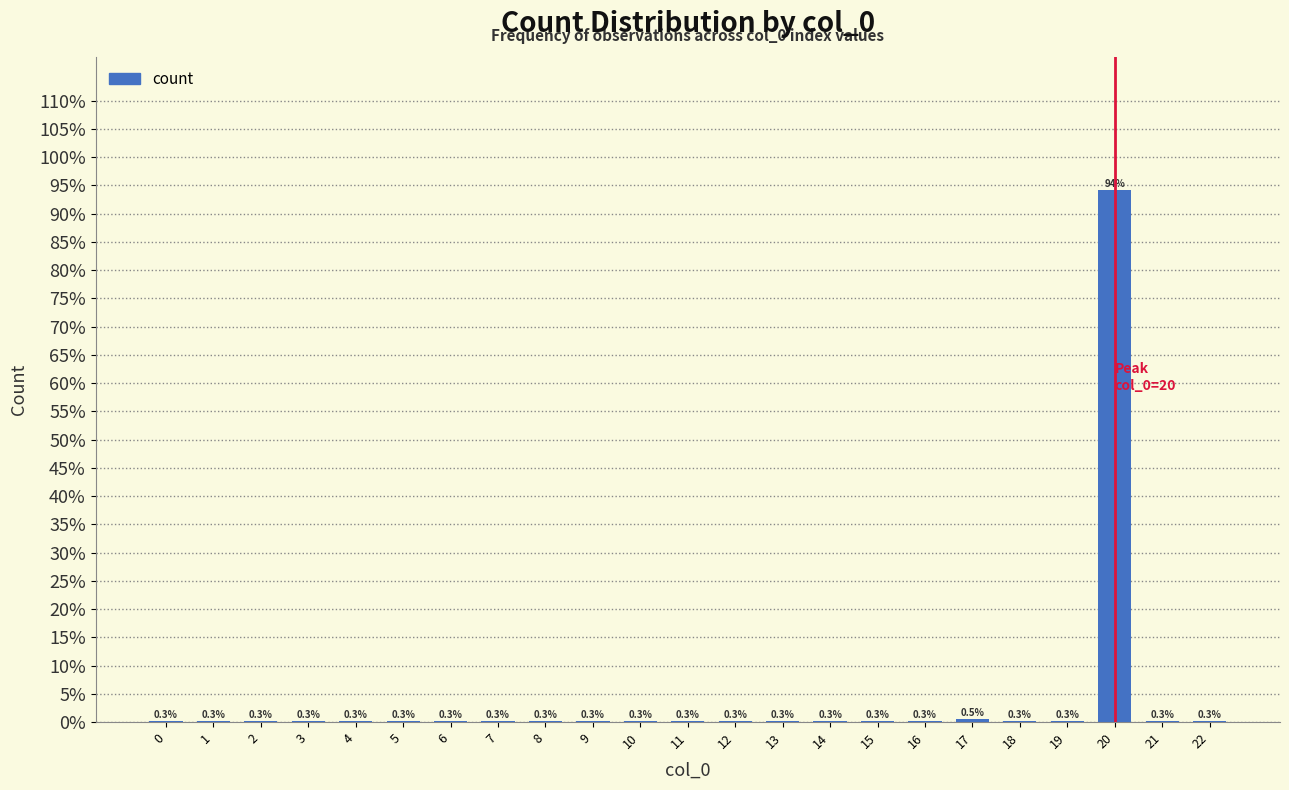

Are the bars horizontal?

No